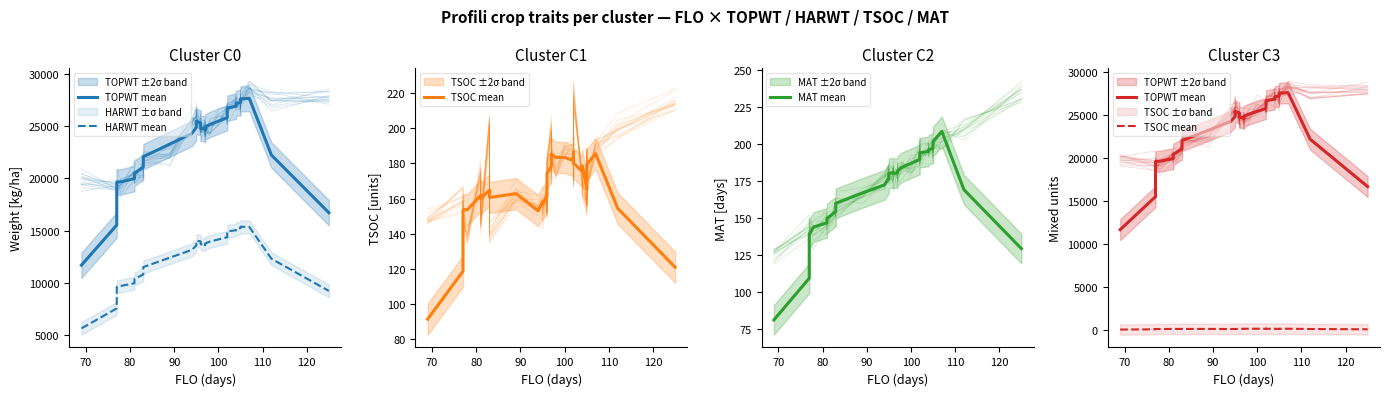

How many values in the MAT mean series exceed 180?

19